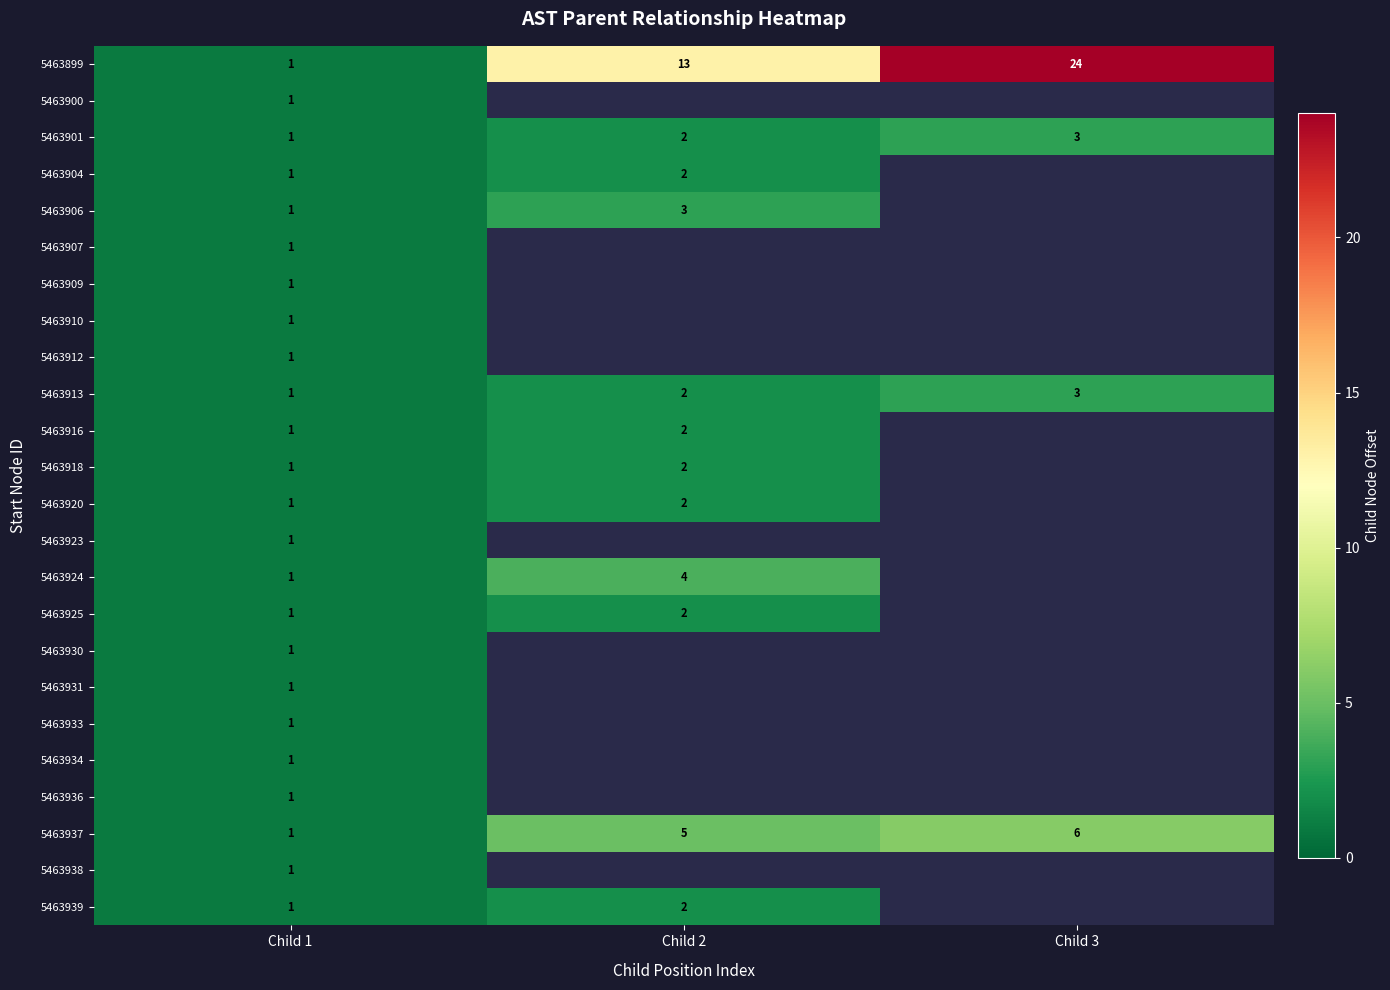

Count the 5463937 values in the range 1 to 6.

3